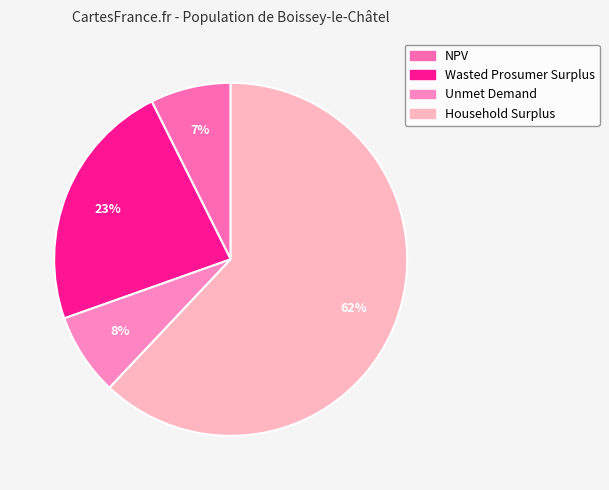

What percentage is the Household Surplus slice, to the nearest percent?

62%